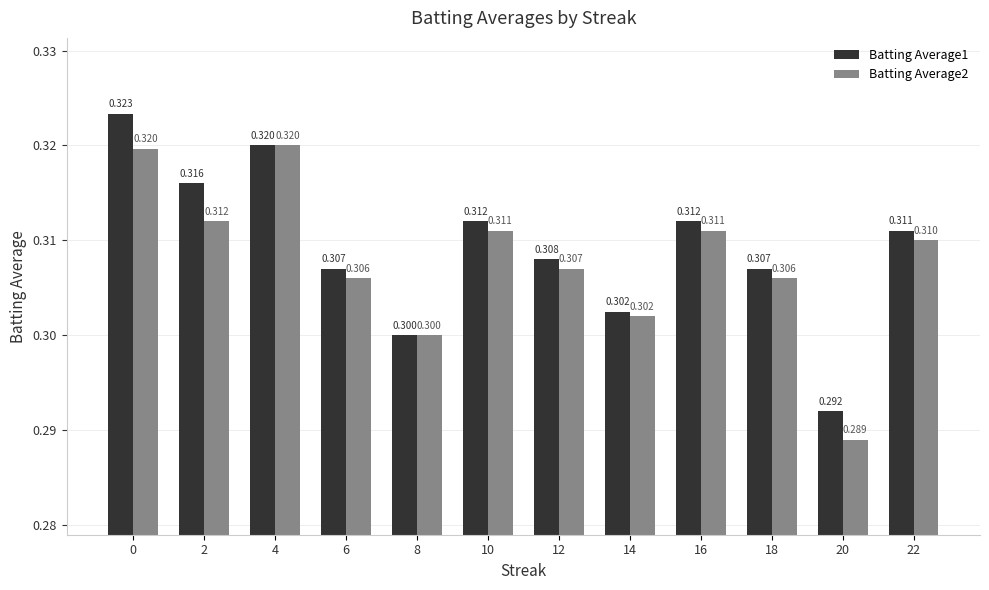

Reading left to right, extract all data points from this chart.

Batting Average1: 0=0.3	2=0.3	4=0.3	6=0.3	8=0.3	10=0.3	12=0.3	14=0.3	16=0.3	18=0.3	20=0.3	22=0.3
Batting Average2: 0=0.3	2=0.3	4=0.3	6=0.3	8=0.3	10=0.3	12=0.3	14=0.3	16=0.3	18=0.3	20=0.3	22=0.3